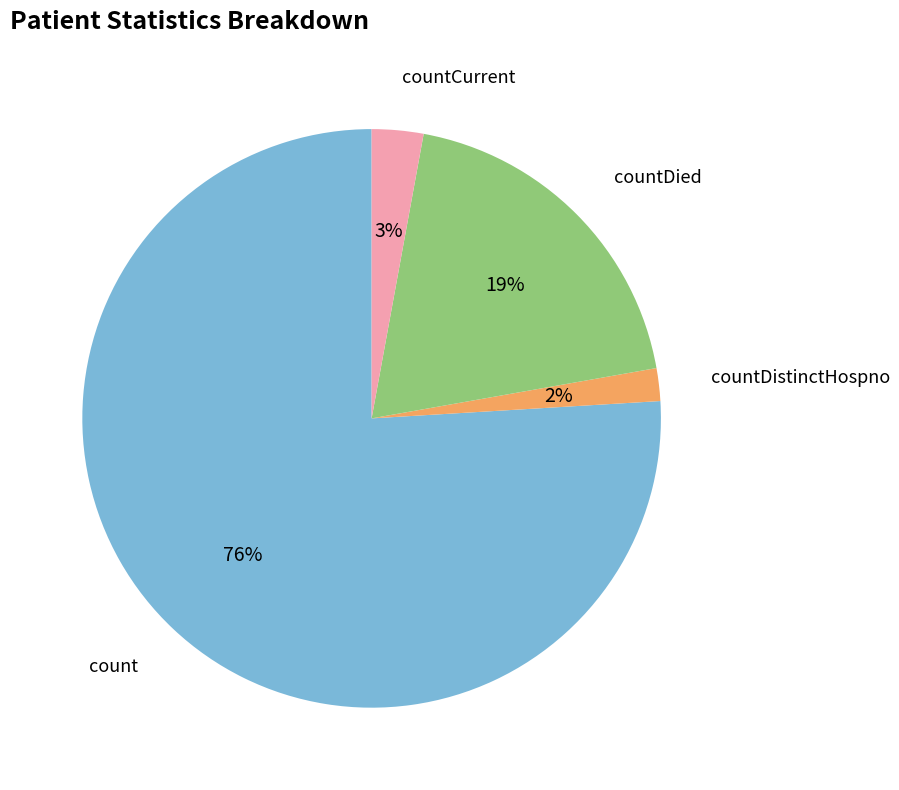

Which slice represents more than half of the pie?

count